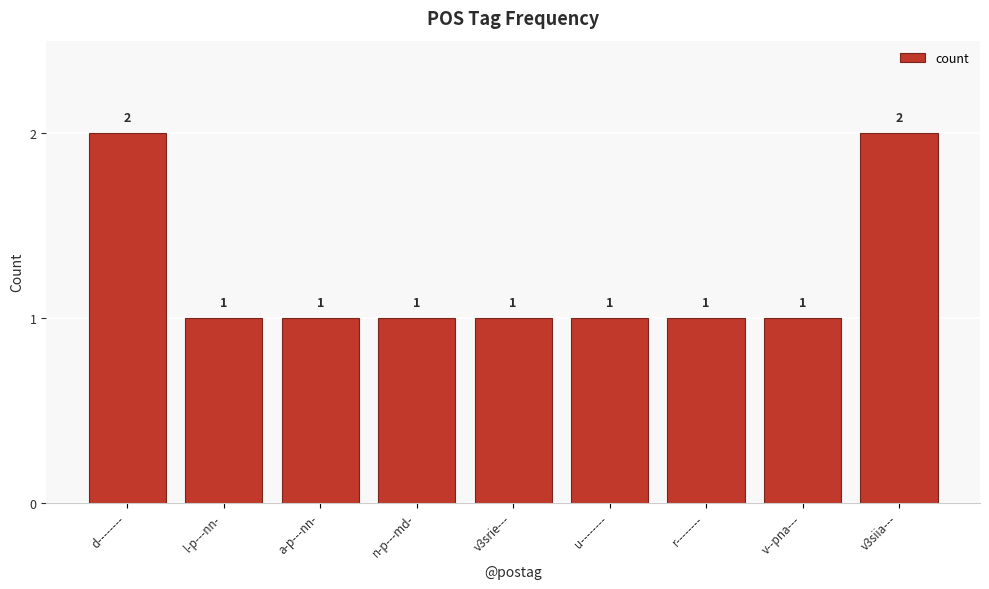

Approximately how many times larger is the value at l-p---nn- compared to d--------?

0.5